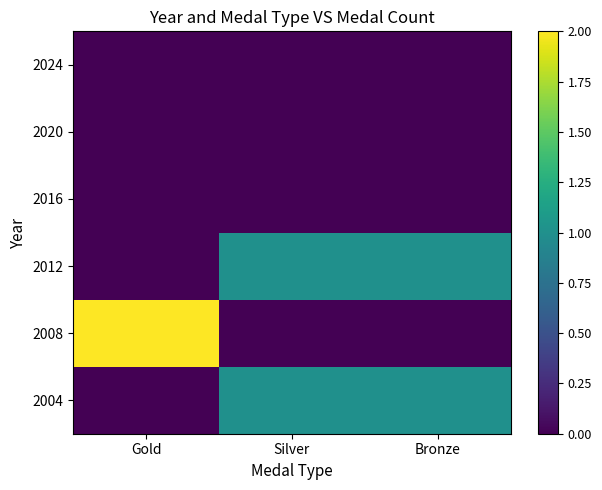

Reading left to right, extract all data points from this chart.

2004: Gold=0	Silver=1	Bronze=1
2008: Gold=2	Silver=0	Bronze=0
2012: Gold=0	Silver=1	Bronze=1
2016: Gold=0	Silver=0	Bronze=0
2020: Gold=0	Silver=0	Bronze=0
2024: Gold=0	Silver=0	Bronze=0